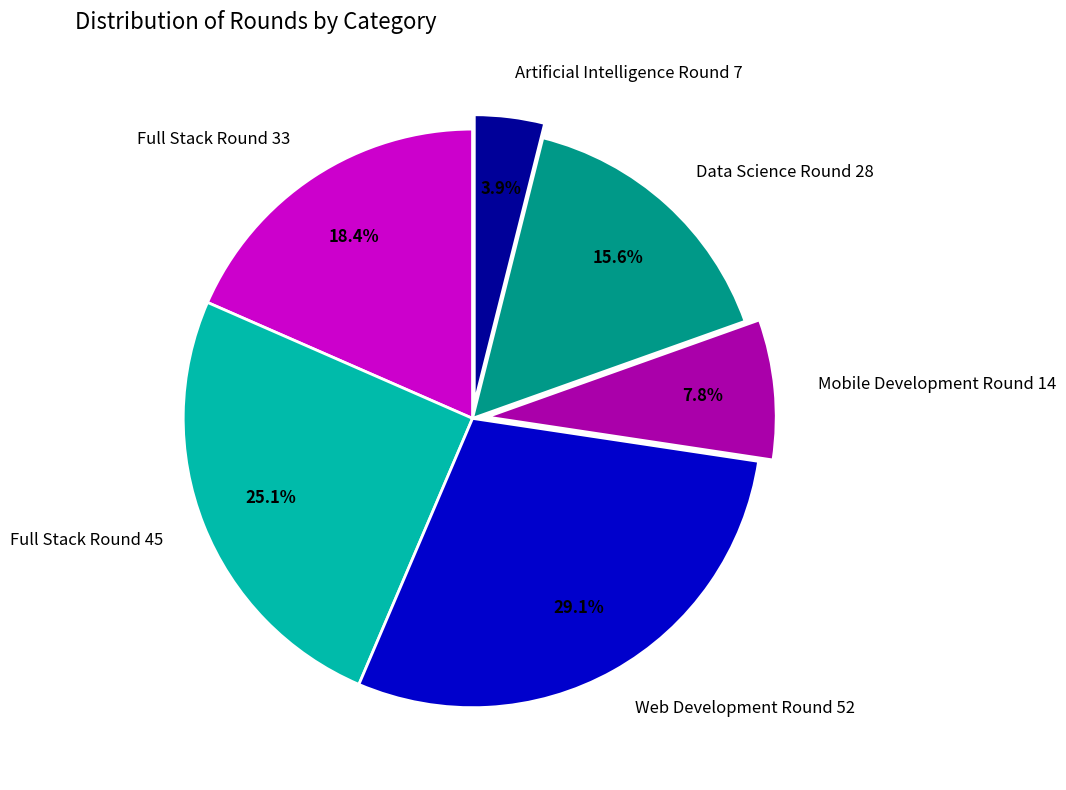

How many segments does this pie chart have?

6